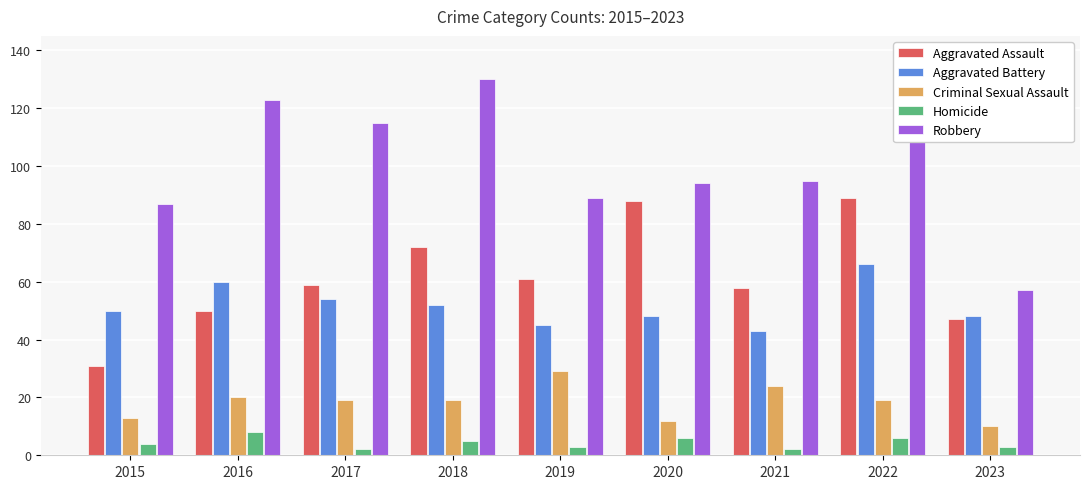

List the series in order of their peak value, highest first.

Robbery, Aggravated Assault, Aggravated Battery, Criminal Sexual Assault, Homicide